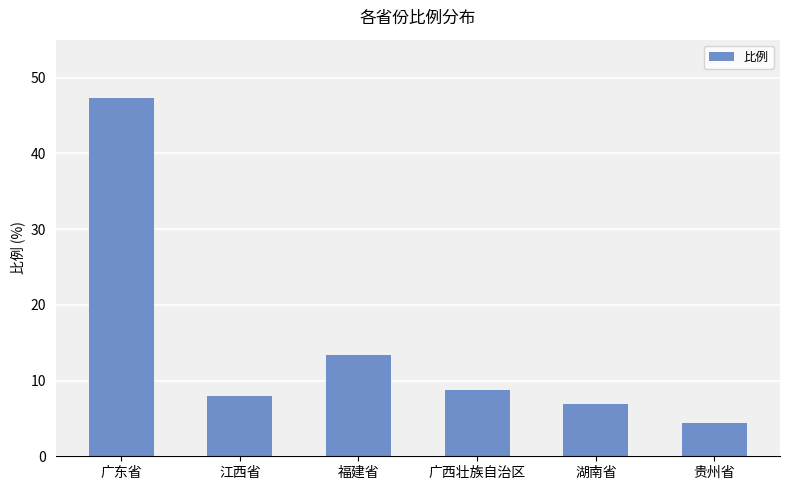

How many distinct data groups are displayed?

1